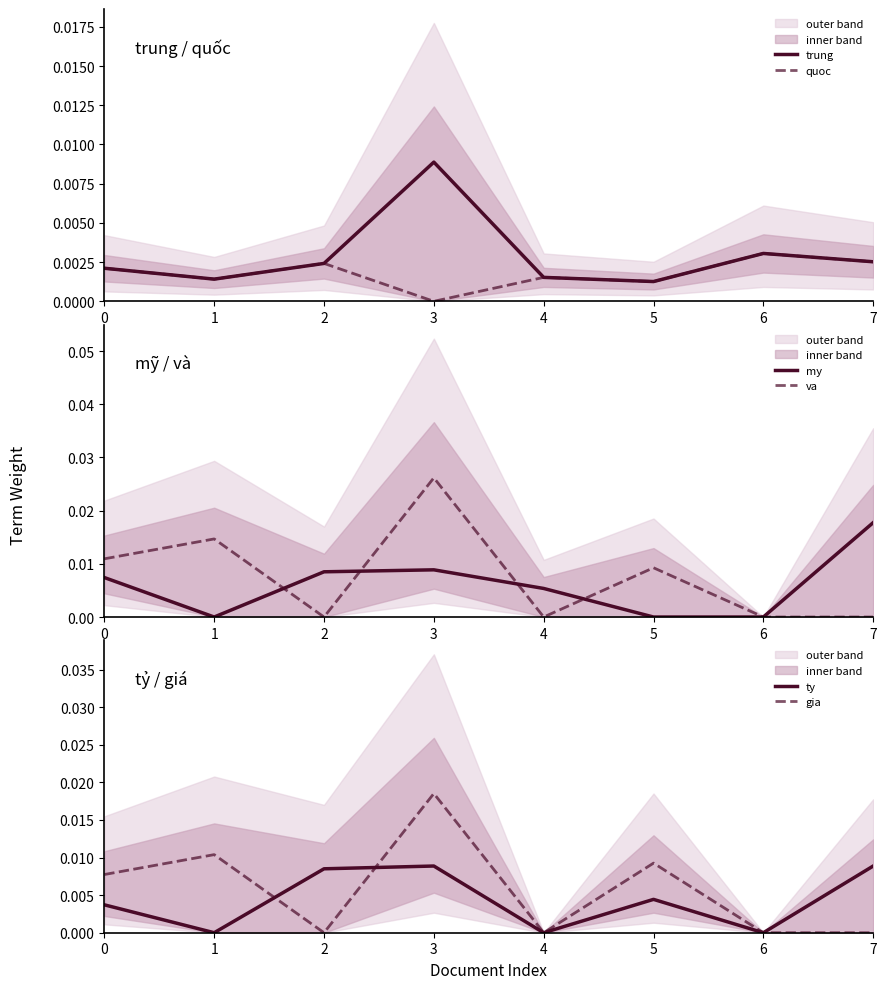

Count the quoc values in the range 0 to 1.

8